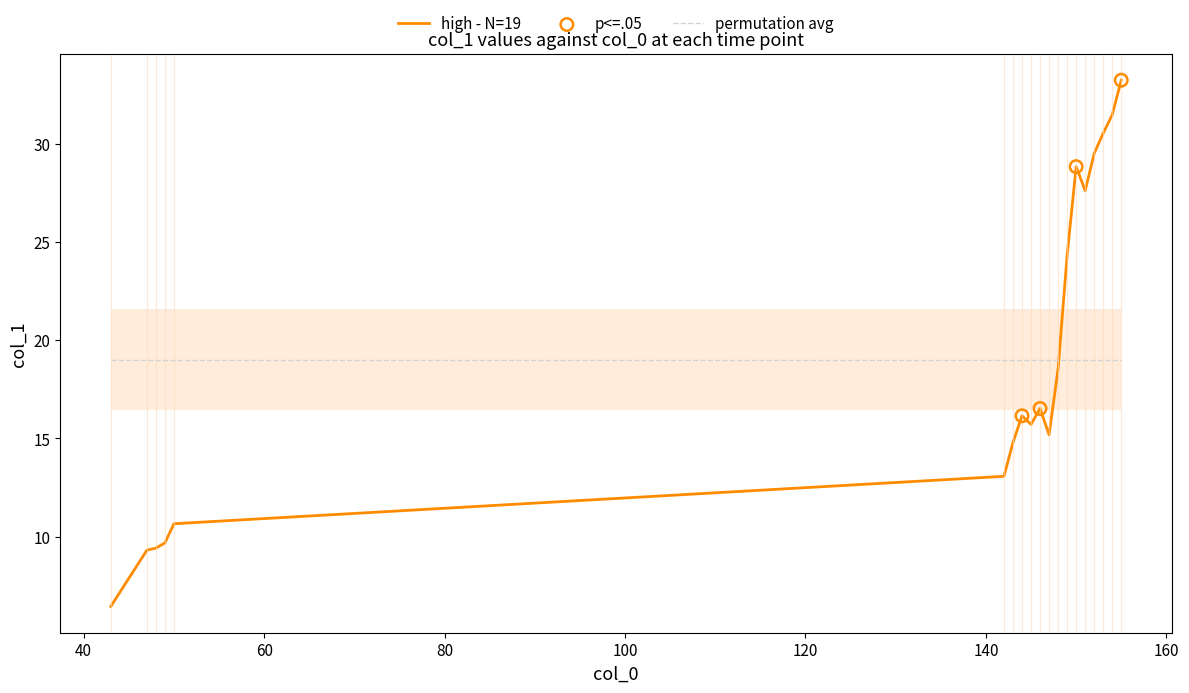

What is the ratio of the value at 13 to the value at 16?

0.9